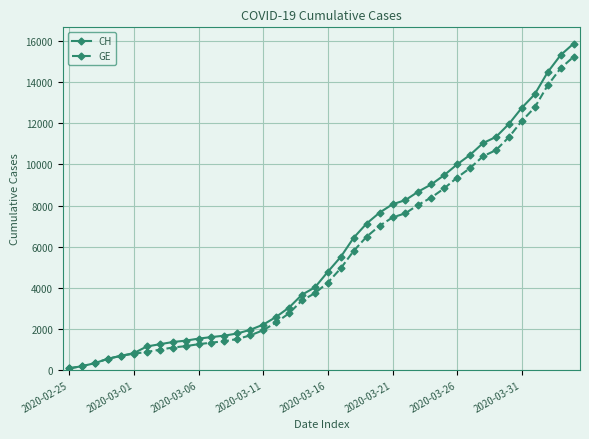

What is the highest value of the GE series?

15242